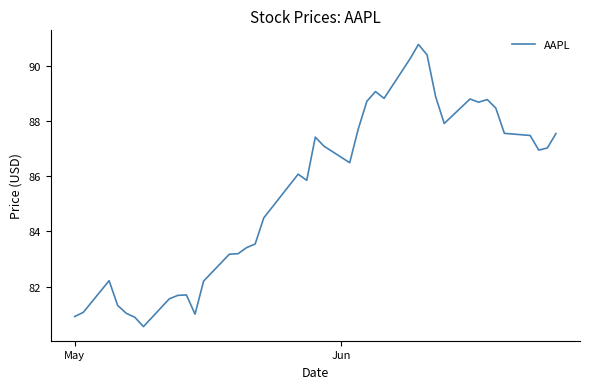

What is the difference between the maximum and minimum values?

10.2